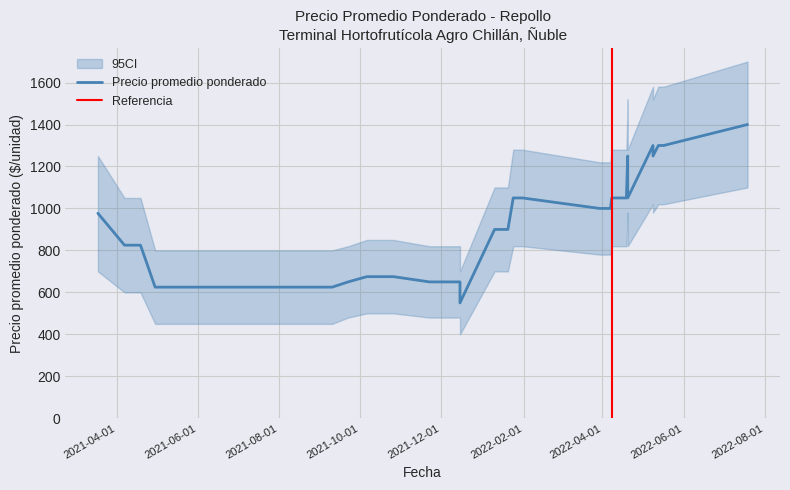

Where is the first local minimum for Precio promedio ponderado?

2021-12-15